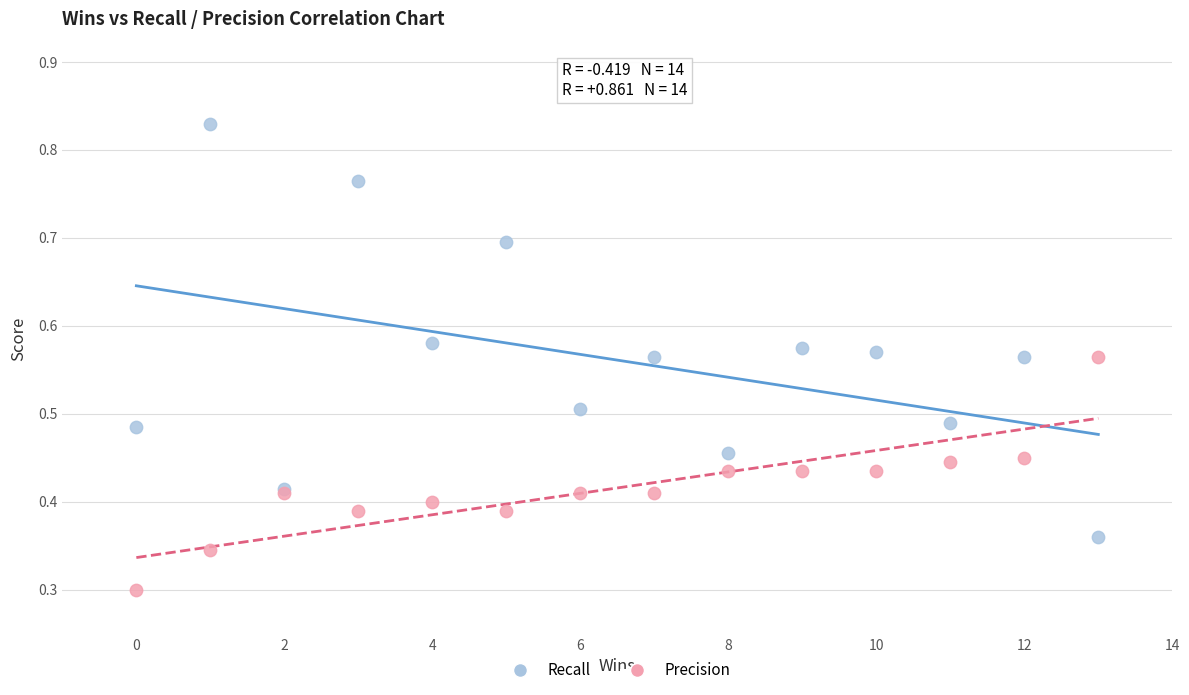

Which series contains the lowest Y value?

Precision